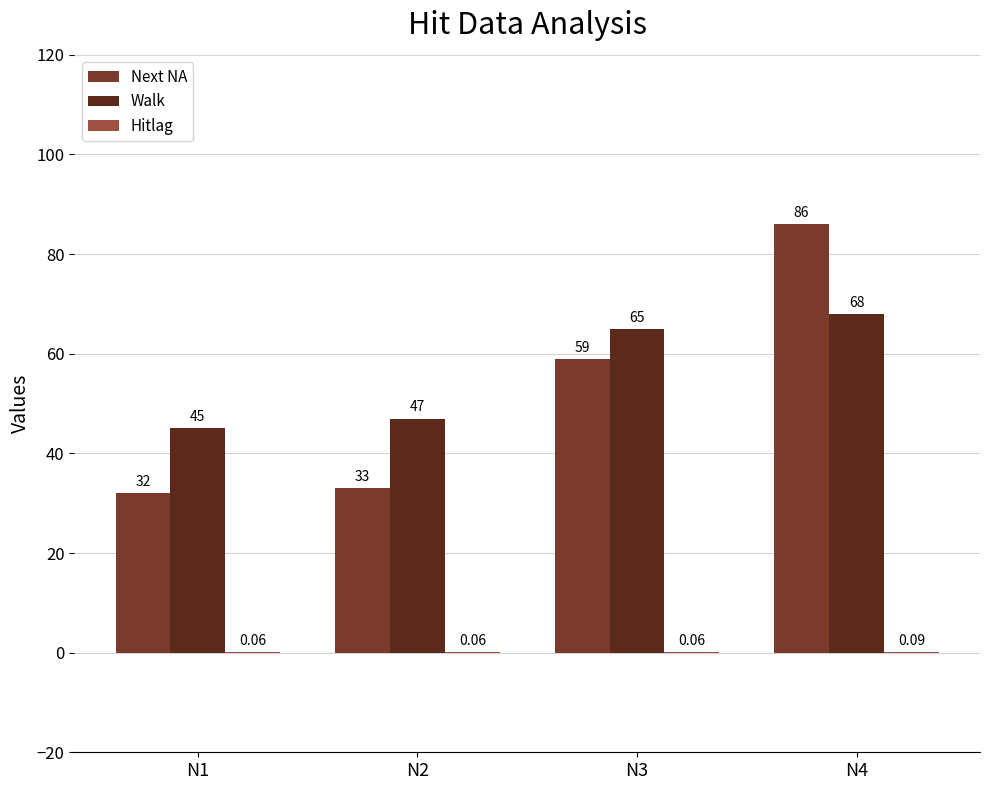

Count the number of data series in this chart.

3